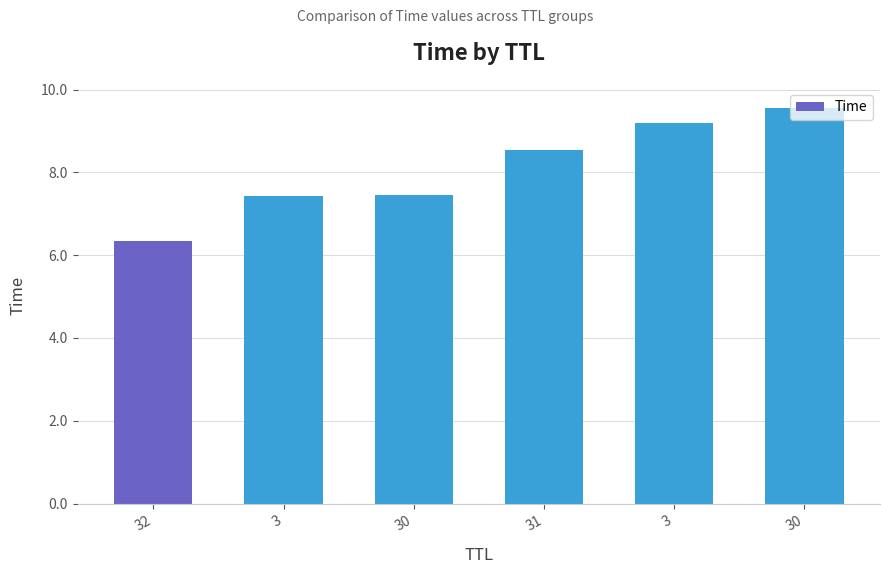

Which category has the highest value across all series?

30